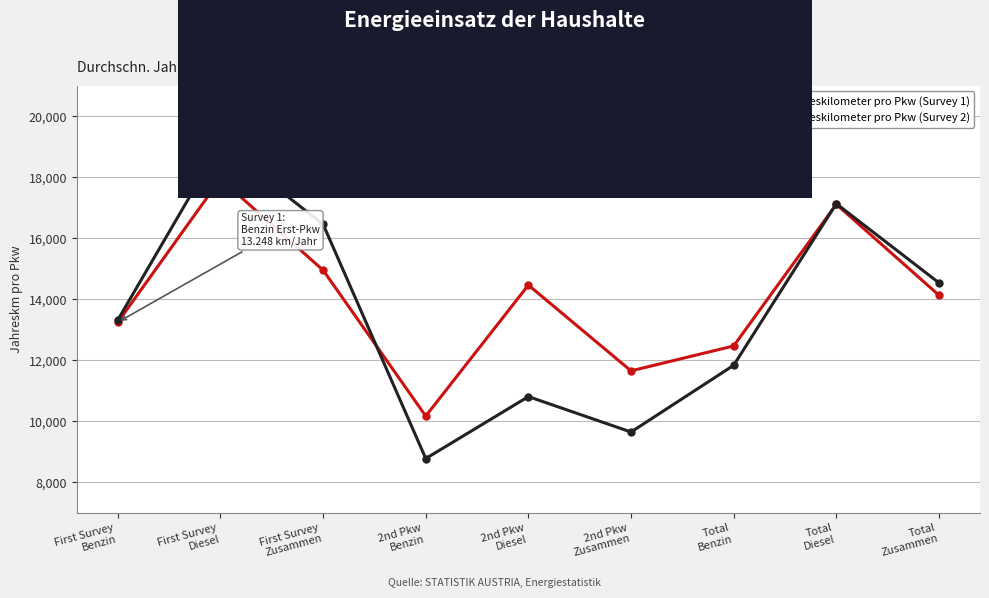

True or false: Durchschn. Jahreskilometer pro Pkw (Survey 2) has a value of 16458 at First Survey
Zusammen.

True